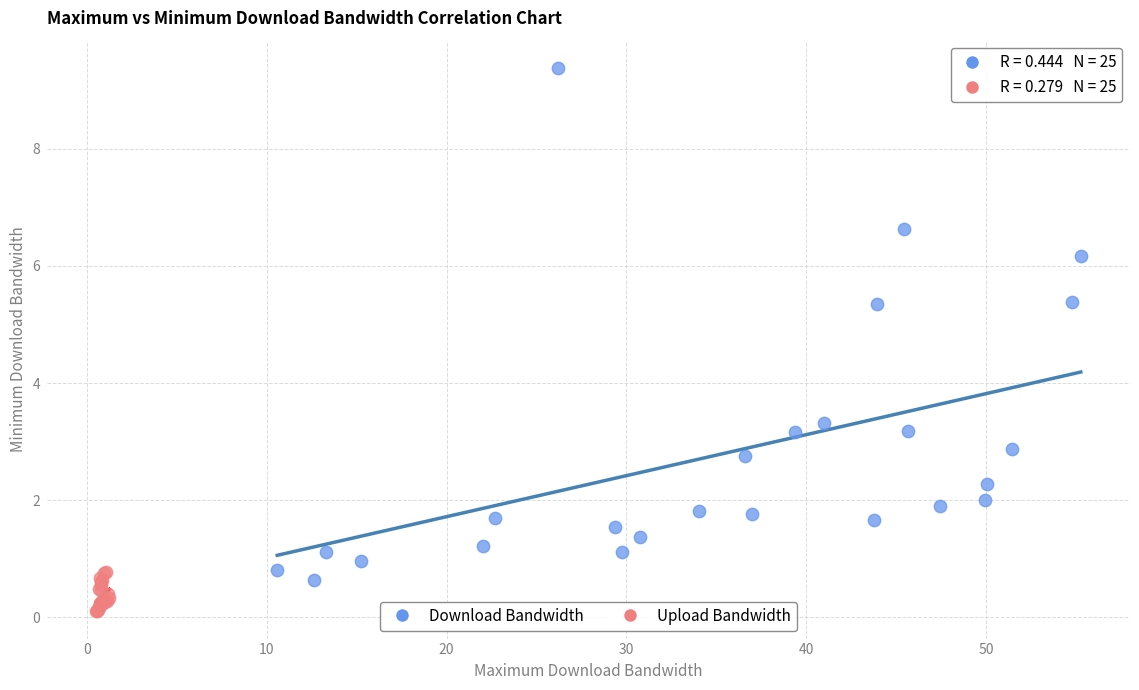

Which series contains the highest Y value?

Download Bandwidth